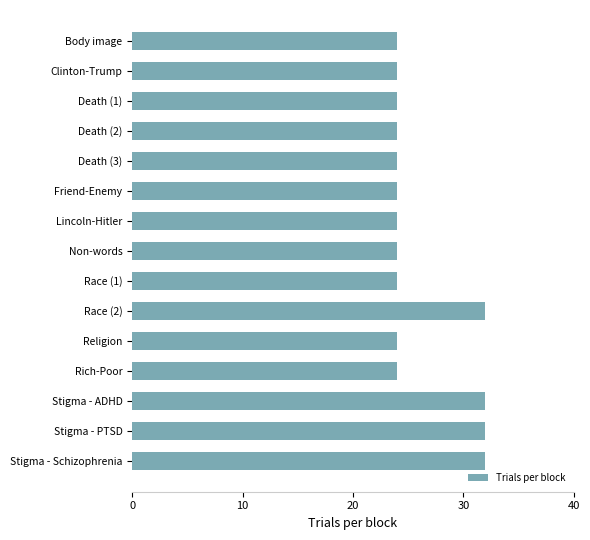

True or false: the data shows 24 at Race (1).

True